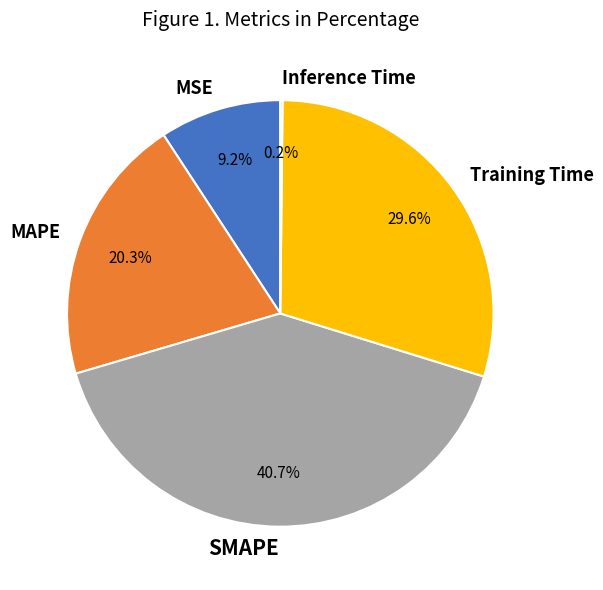

Does SMAPE account for over 50% of the chart?

No